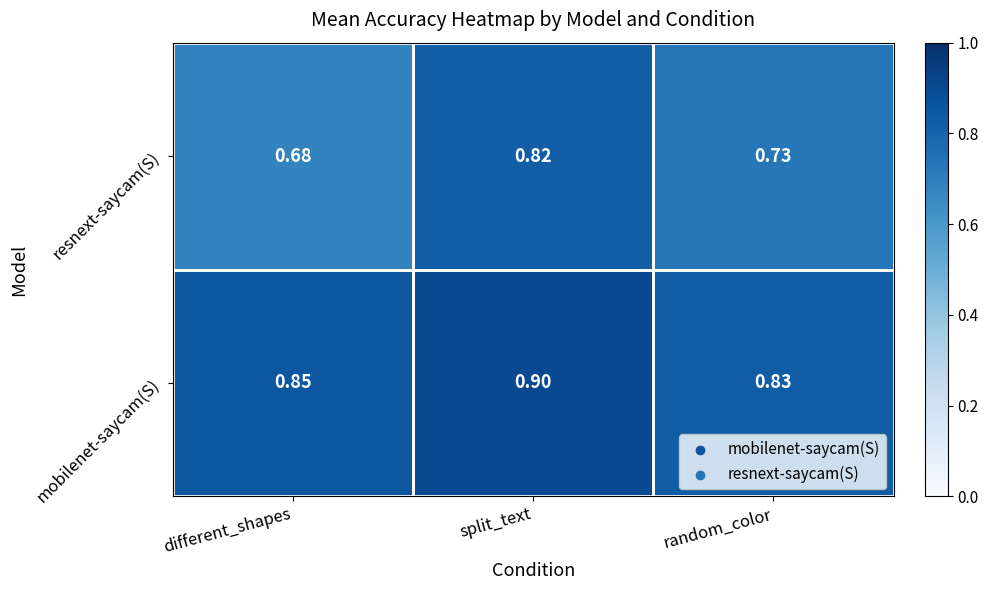

Which category has the lowest value across all series?

different_shapes